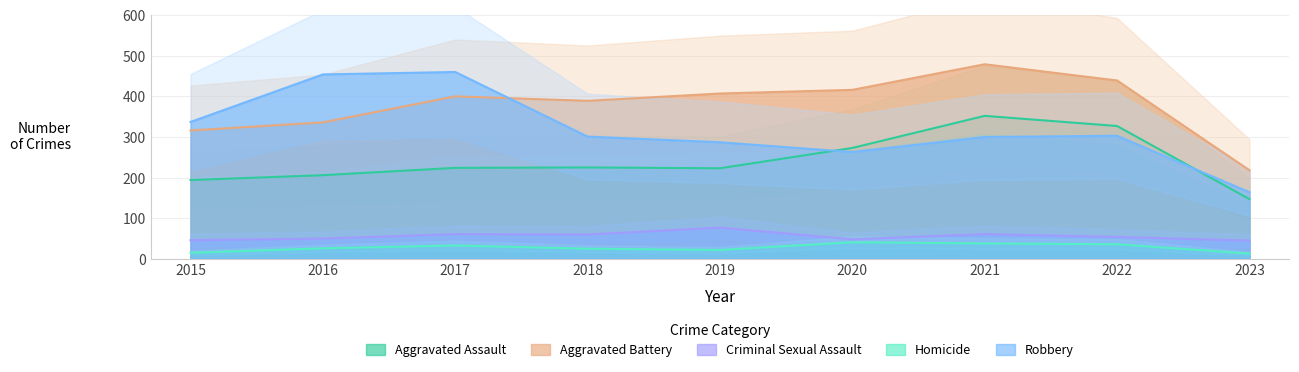

What is the difference between the Criminal Sexual Assault values at 2022 and 2019?

23